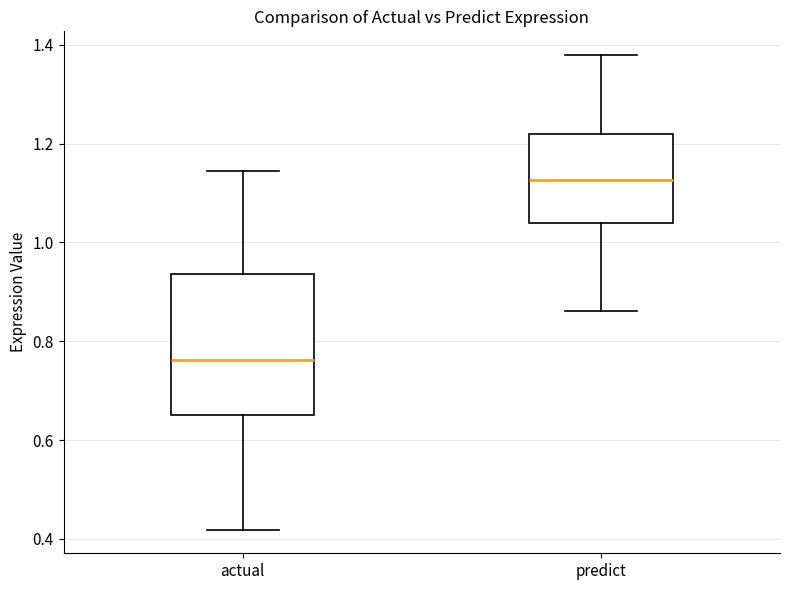

Where is the lower edge of the box for predict on the y-axis? The values are not printed on the chart, so give them approximately, as read against the axis.

1.04